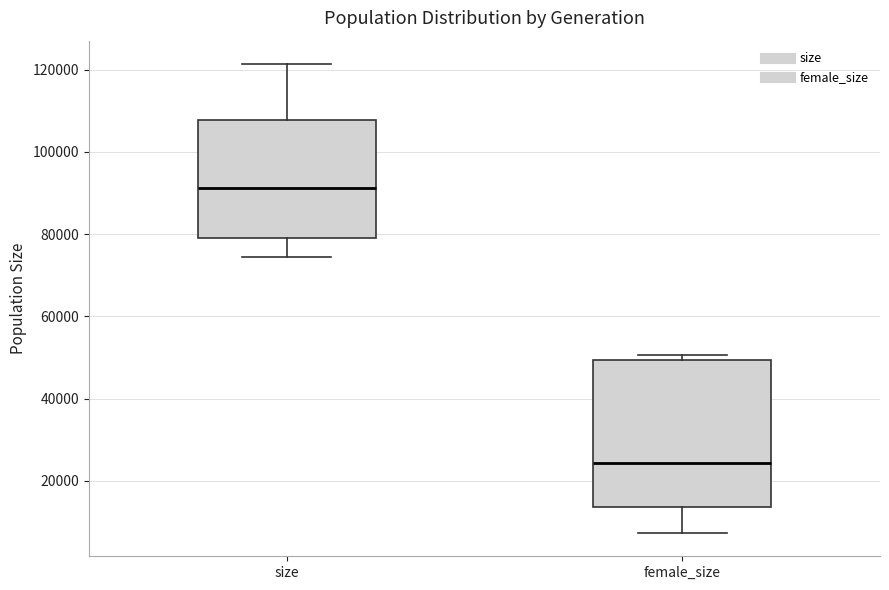

Which box has the lowest median line?

female_size